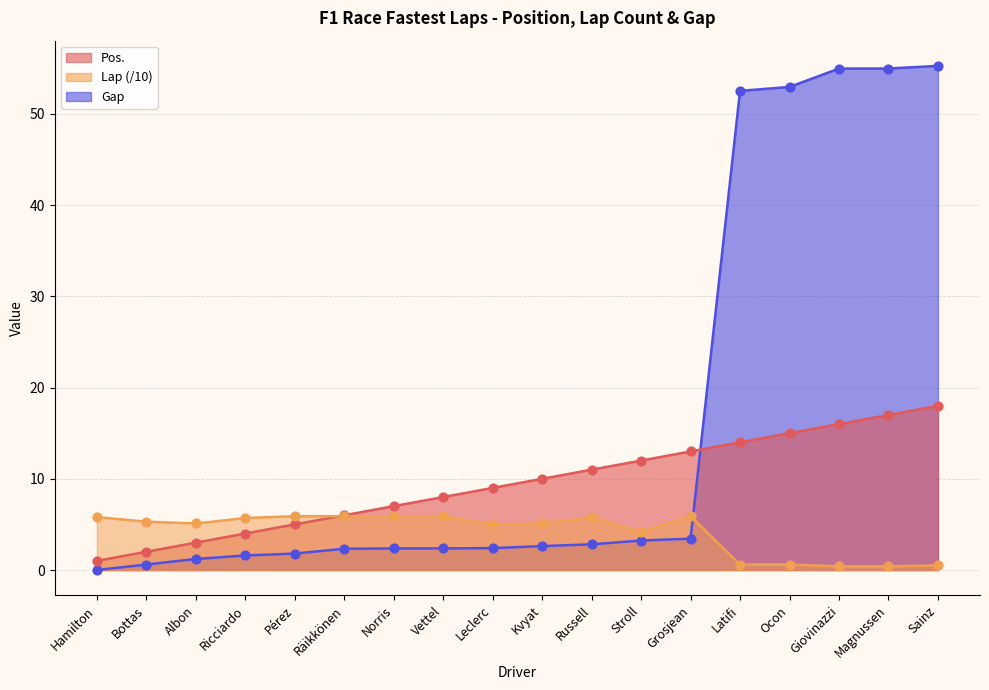

Which series reaches the minimum Y coordinate?

Gap